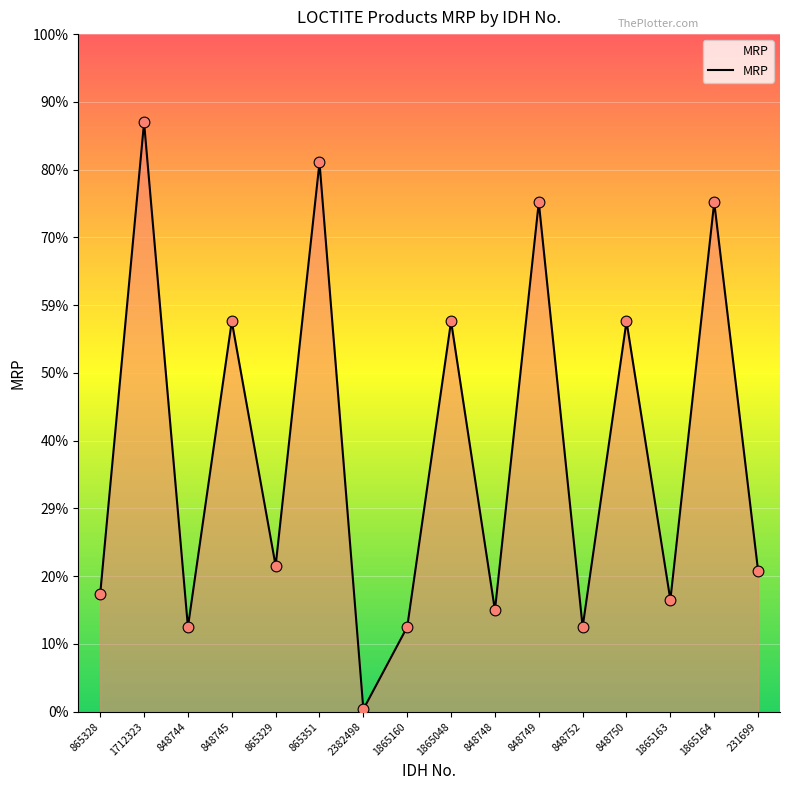

Is this an area chart (filled region under the line)?

Yes